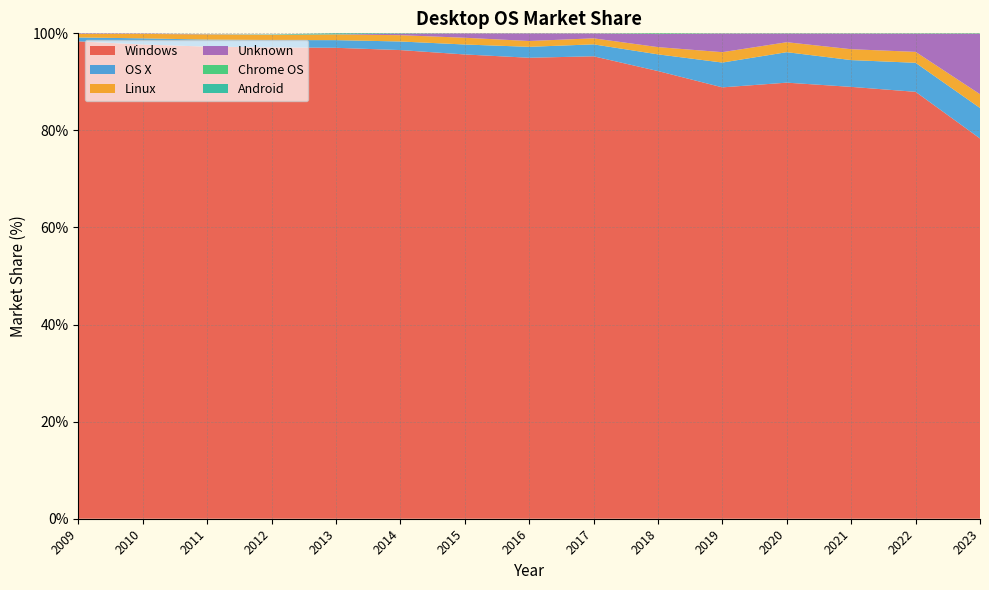

Reading right to left, list all the values displayed in this chart.

Windows: 78.3	88.0	89.0	89.8	88.9	92.2	95.3	95.0	95.7	96.5	97.0	97.1	97.3	97.7	98.3
OS X: 6.3	6.0	5.5	6.3	5.1	3.4	2.5	2.2	2.0	1.8	1.6	1.5	1.4	1.3	0.8
Linux: 2.8	2.2	2.2	2.0	2.1	1.5	1.2	1.2	1.4	1.3	1.2	1.1	1.1	0.9	0.7
Unknown: 12.4	3.7	3.2	1.8	3.8	2.7	1.0	1.6	0.9	0.3	0.0	0.0	0.1	0.1	0.1
Chrome OS: 0.1	0.1	0.1	0.1	0.1	0.1	0.0	0.0	0.0	0.0	0.0	0.0	0.0	0.0	0.0
Android: 0.0	0.0	0.0	0.0	0.0	0.0	0.0	0.0	0.0	0.1	0.2	0.1	0.0	0.0	0.0